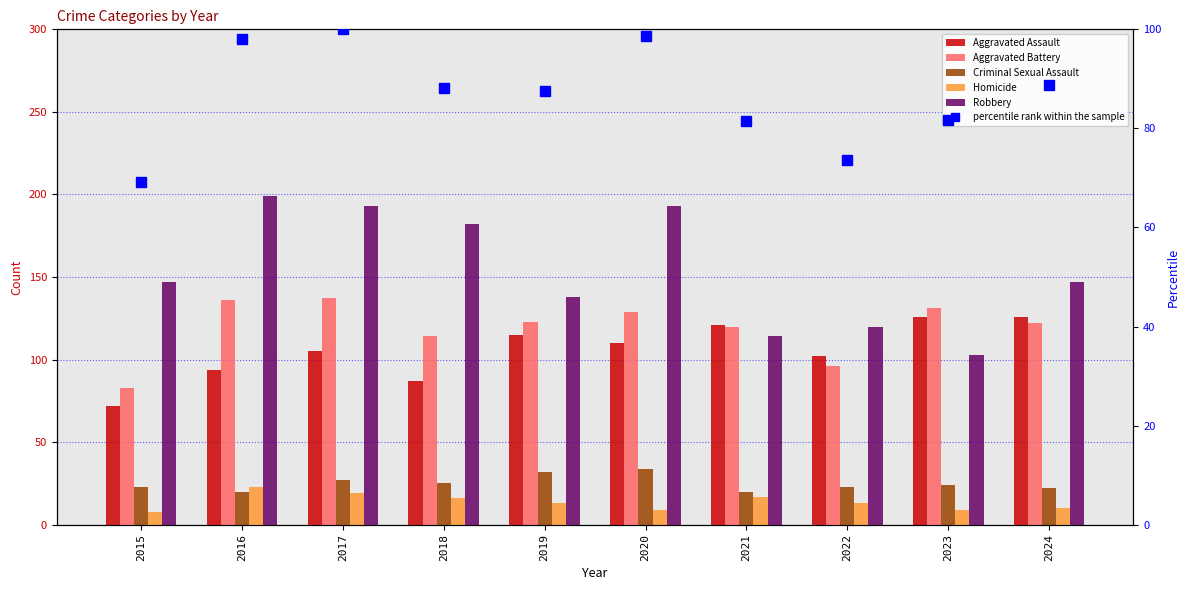

At which category does the chart reach its minimum across all series?

2015